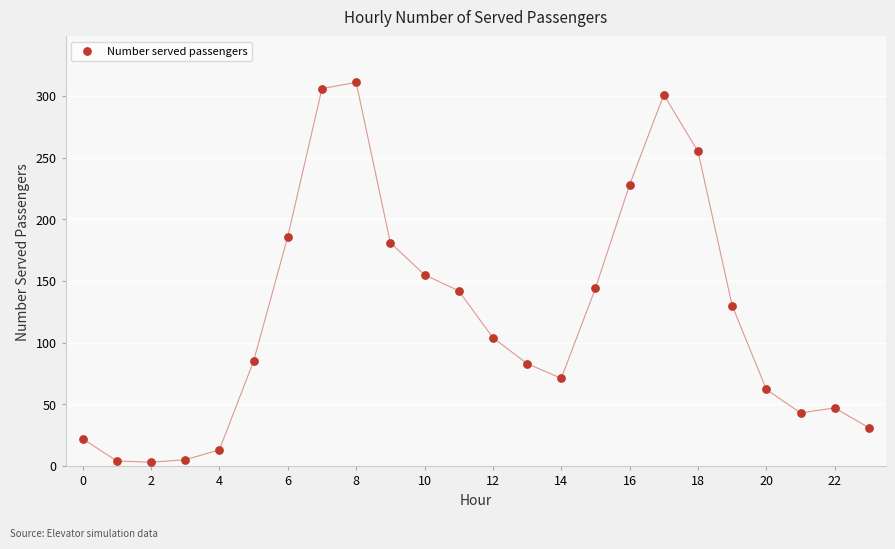

What is the range of Y values (max minus min)?

308